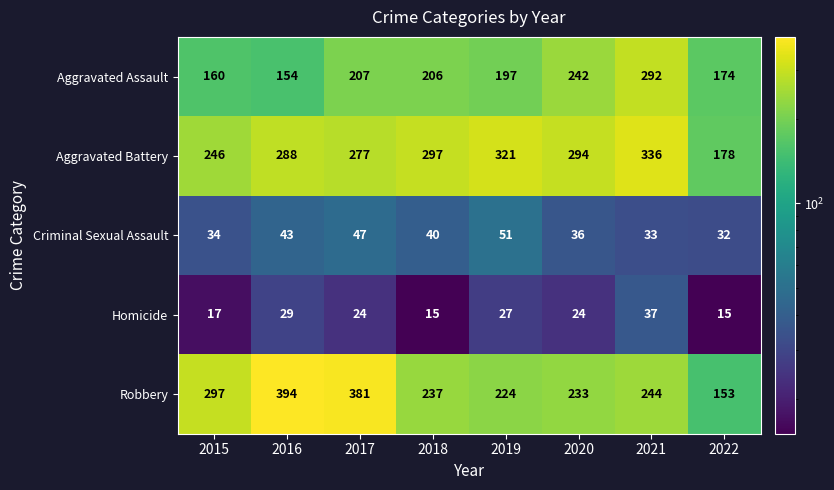

What is the difference between the maximum and second lowest values in the Homicide series?

22